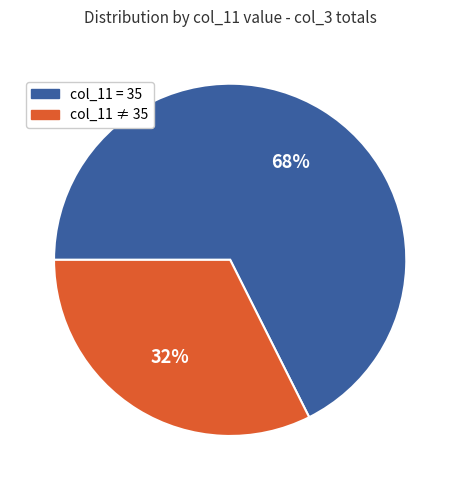

To the nearest percent, what percentage of the pie is col_11 ≠ 35?

32%